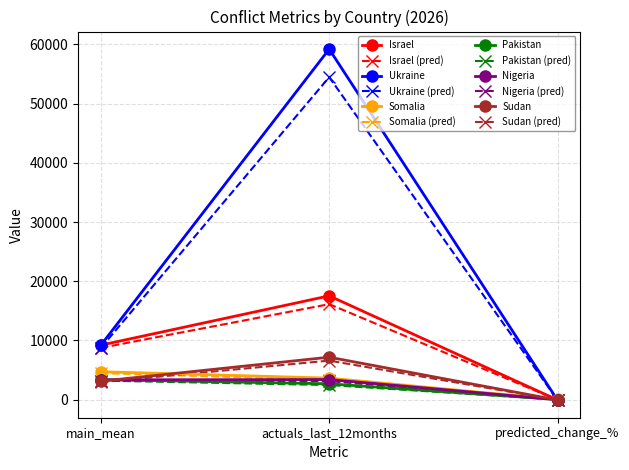

What is the label of the 3rd point from the left?

predicted_change_%